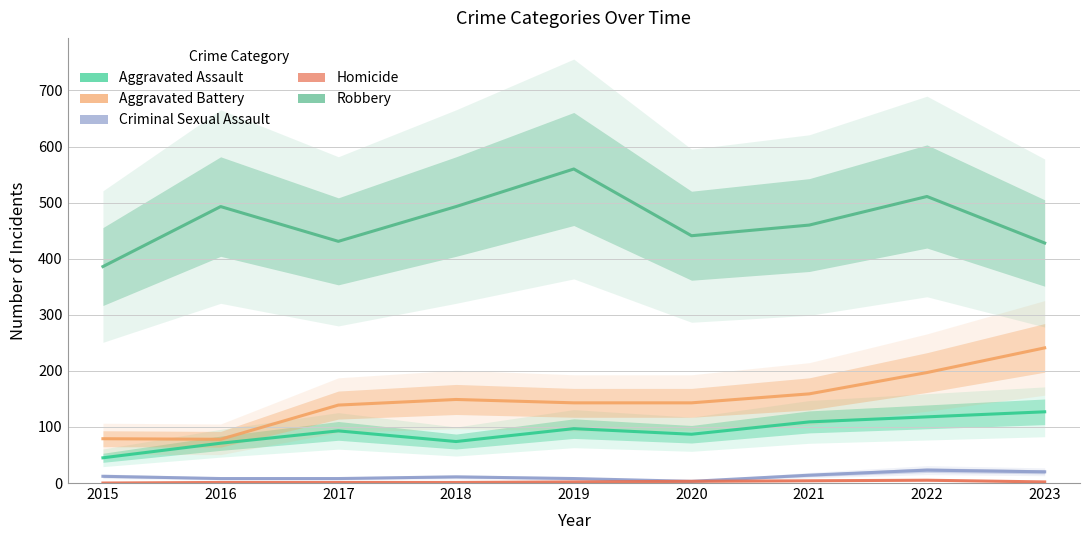

List the labels in order of Criminal Sexual Assault value, smallest first.

2020, 2016, 2017, 2019, 2018, 2015, 2021, 2023, 2022